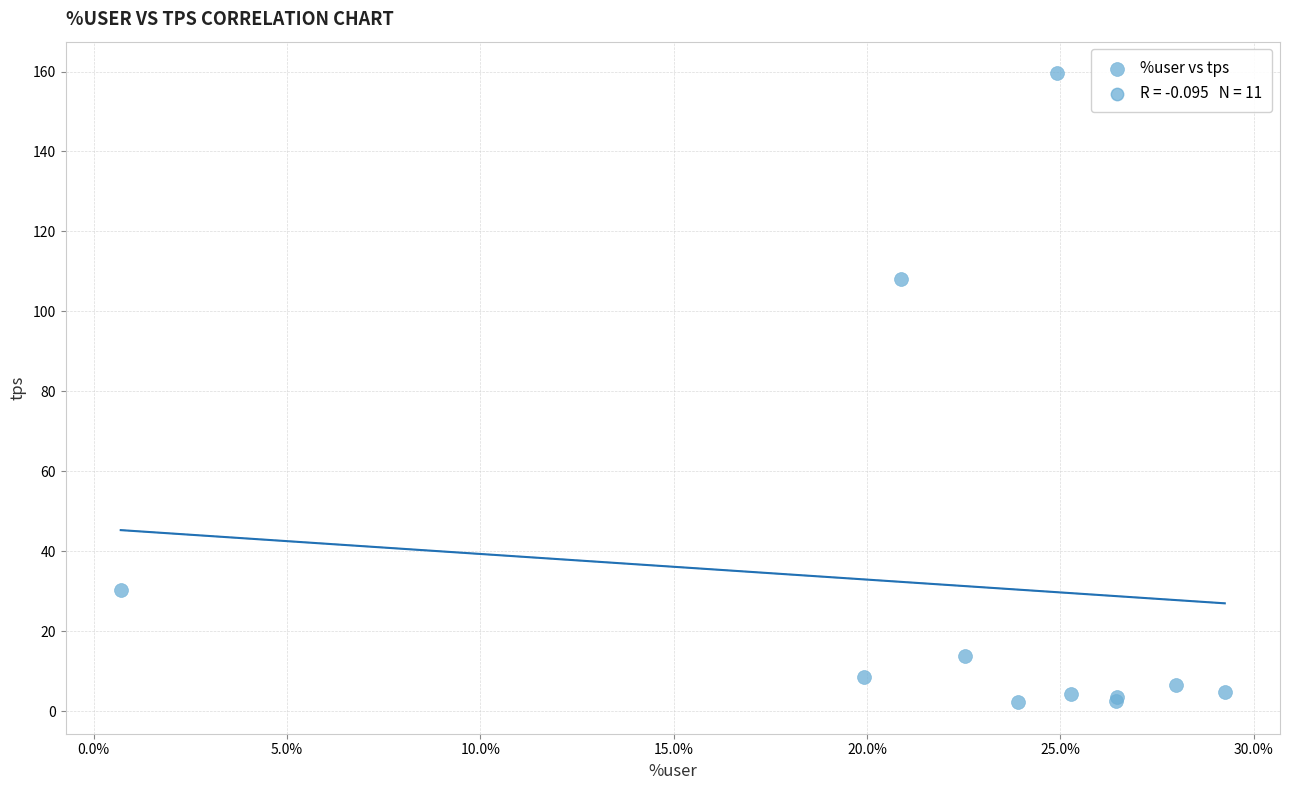

What Y value in the scatter plot is closest to 80?

108.0